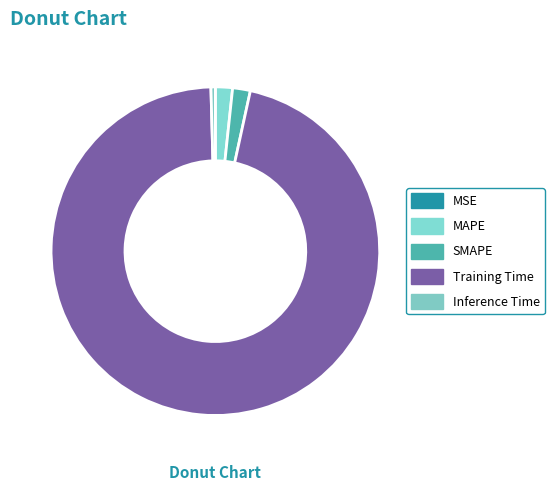

Which category has the smallest portion of the pie?

MSE